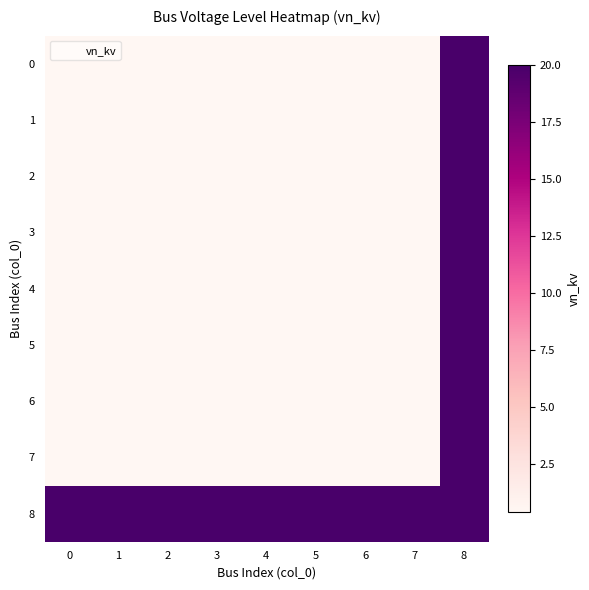

List the series in order of their peak value, lowest first.

0, 1, 2, 3, 4, 5, 6, 7, 8